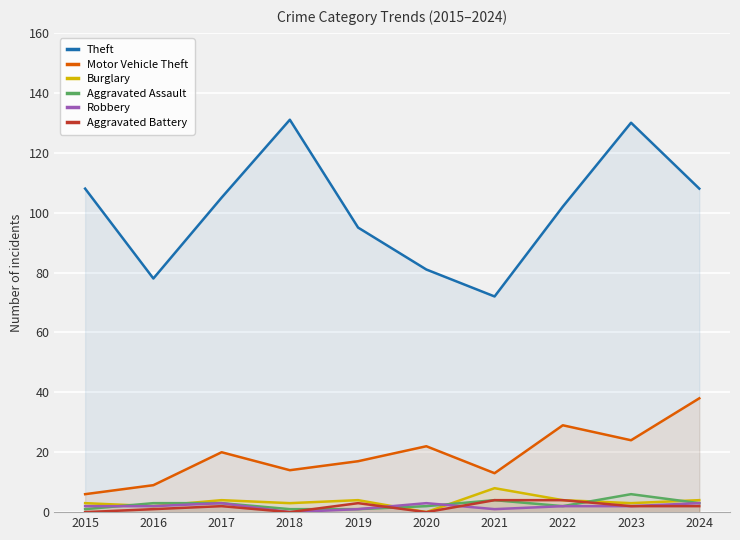

How many interior local peaks does the Theft series have?

2